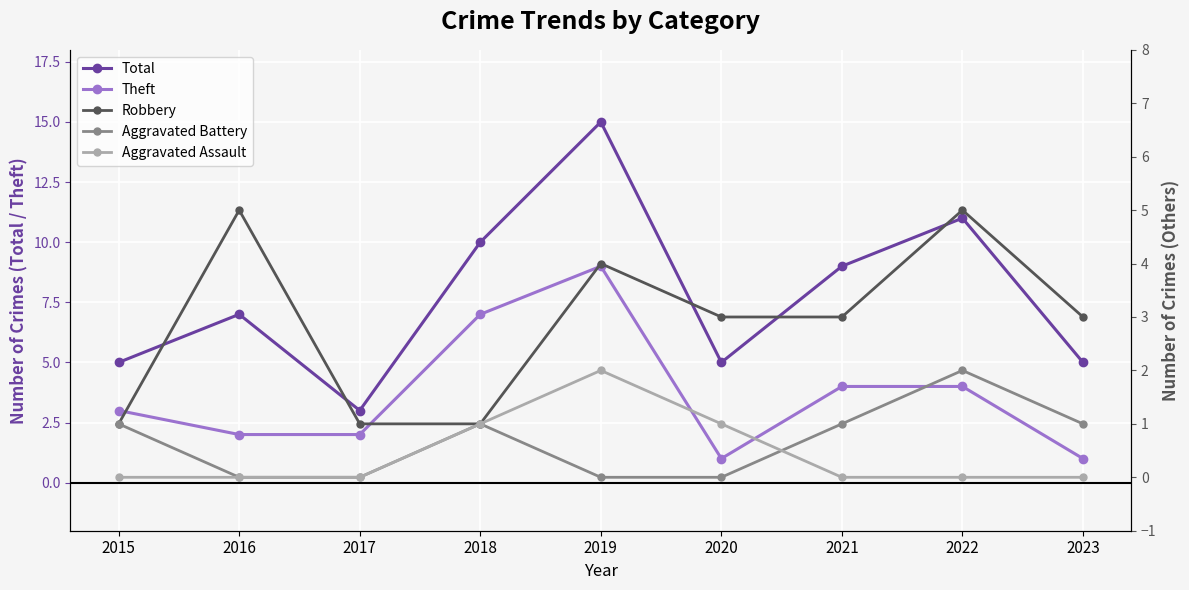

How many interior local peaks does the Theft series have?

1